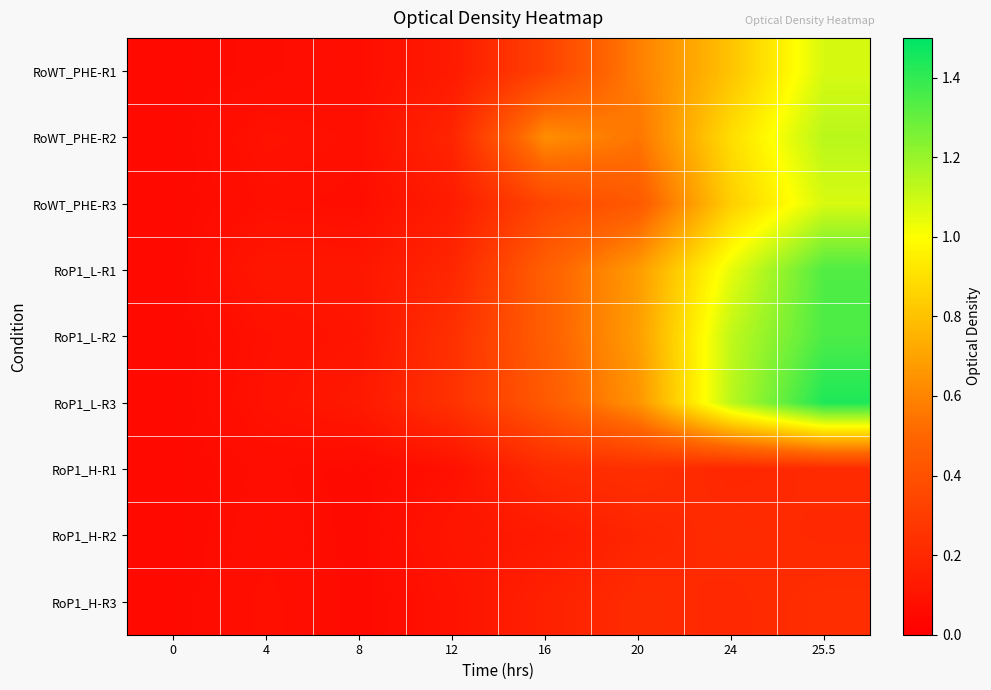

What is the minimum value shown in the chart?

0.1